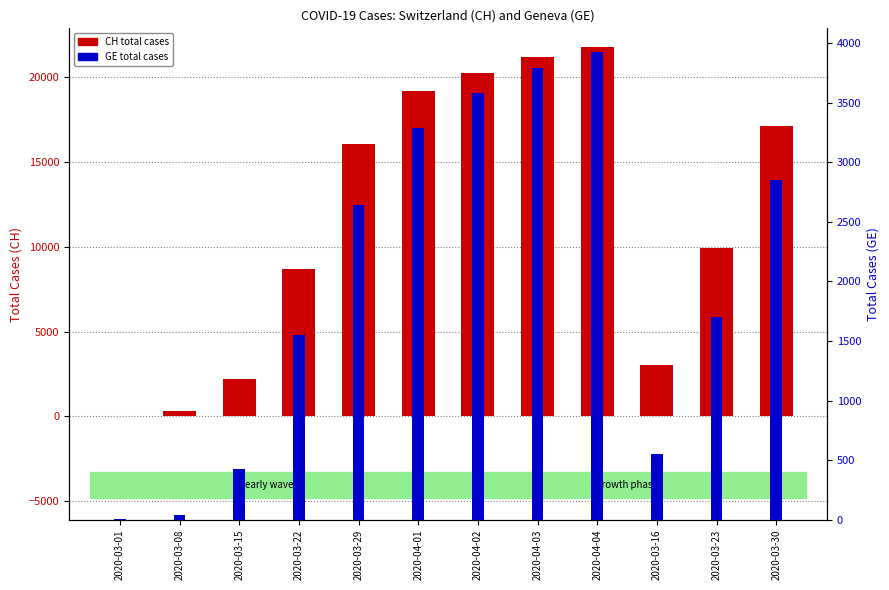

What is the sum of the CH total cases values at 2020-04-02 and 2020-03-08?

20575